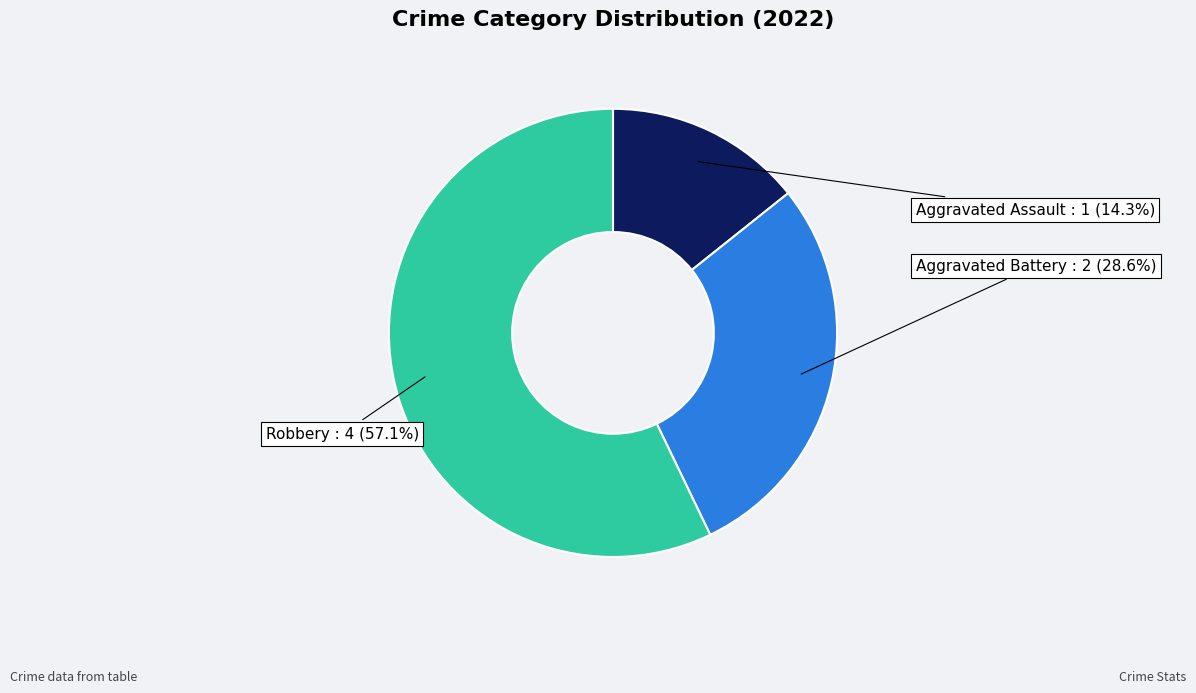

Is there any slice that represents more than half of the pie?

Yes